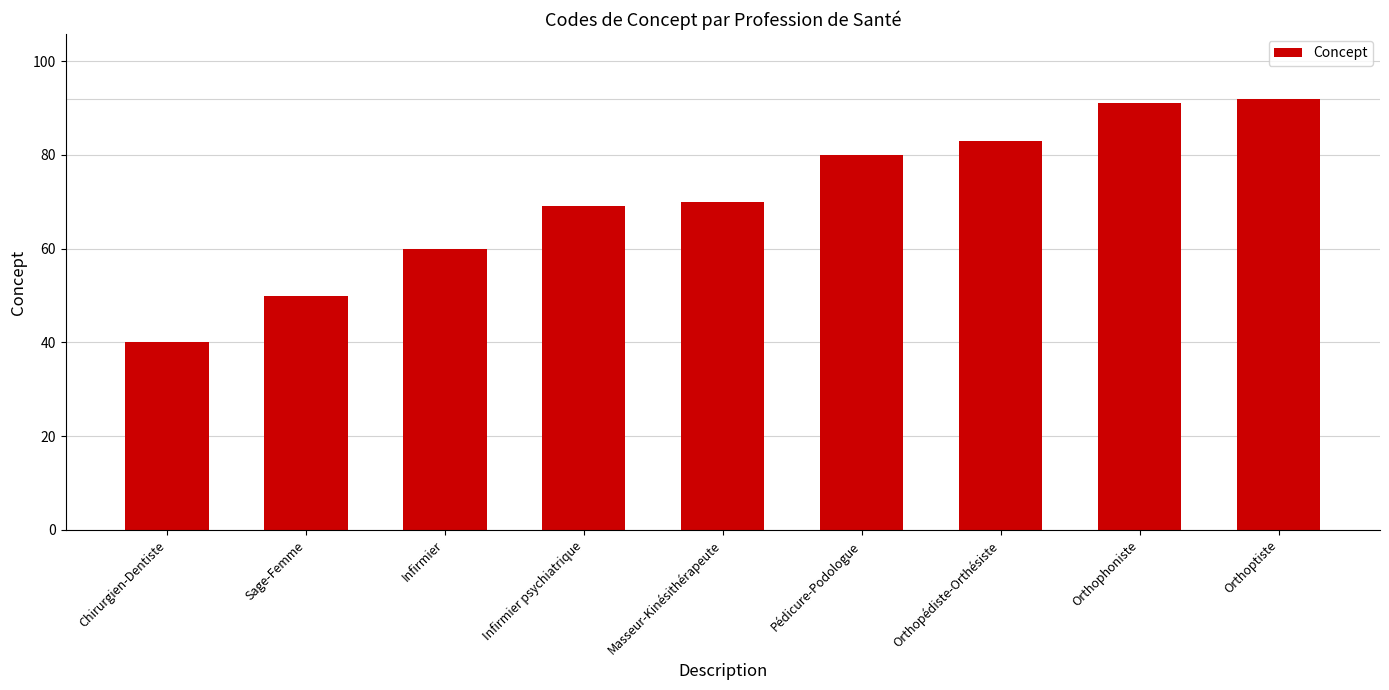

At which category does the chart reach its peak across all series?

Orthoptiste